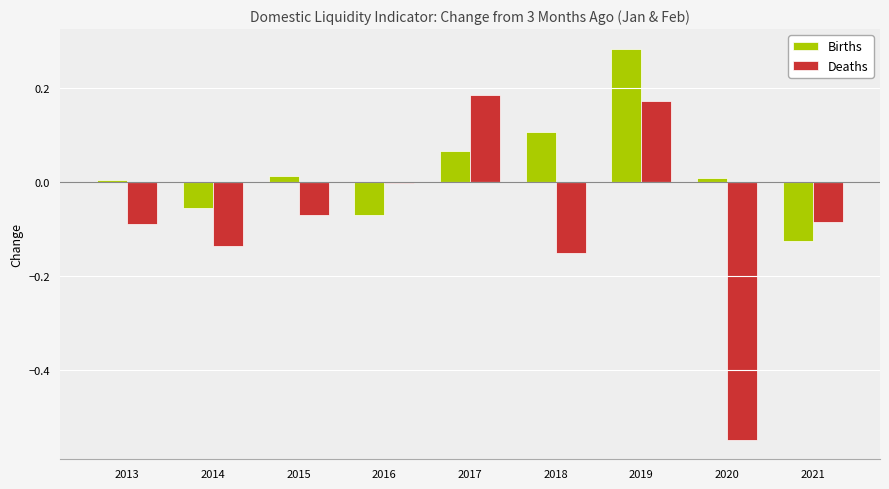

Which series changed the most between 2016 and 2019?

Births